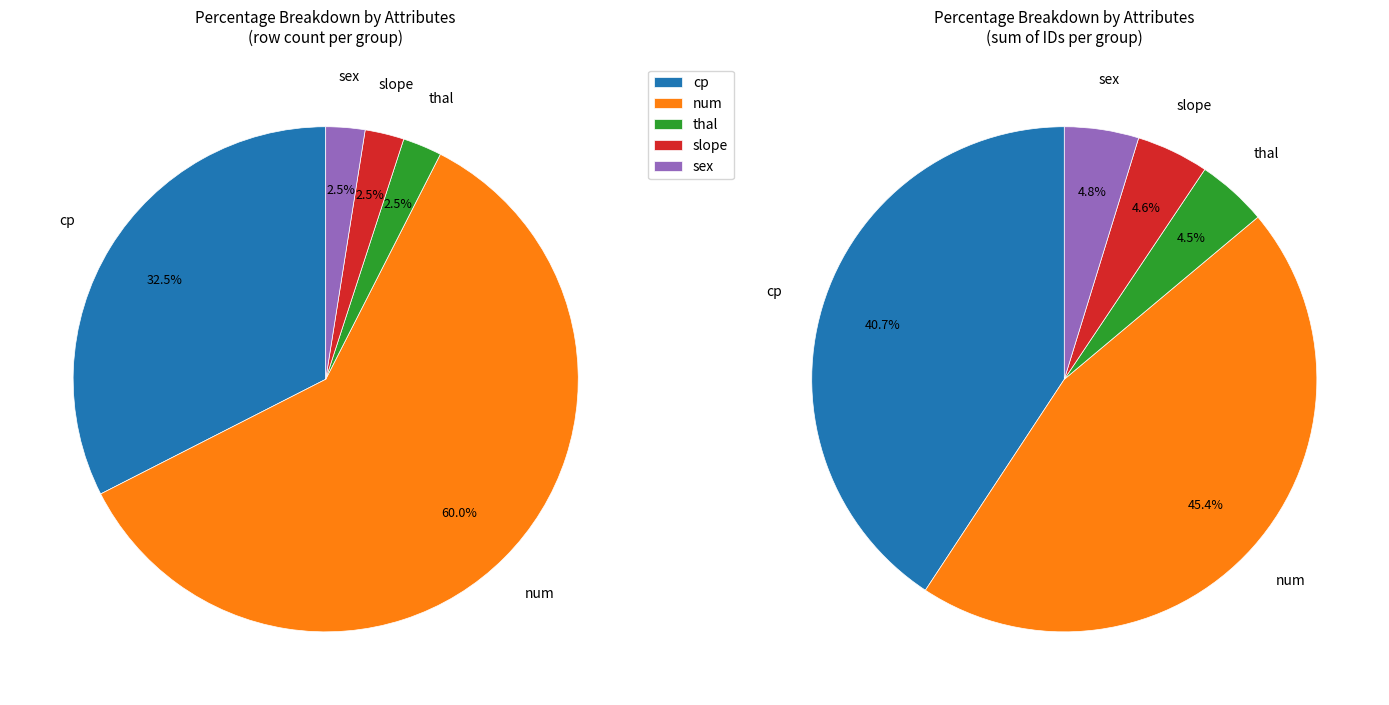

True or false: sex accounts for 3% of the total.

True